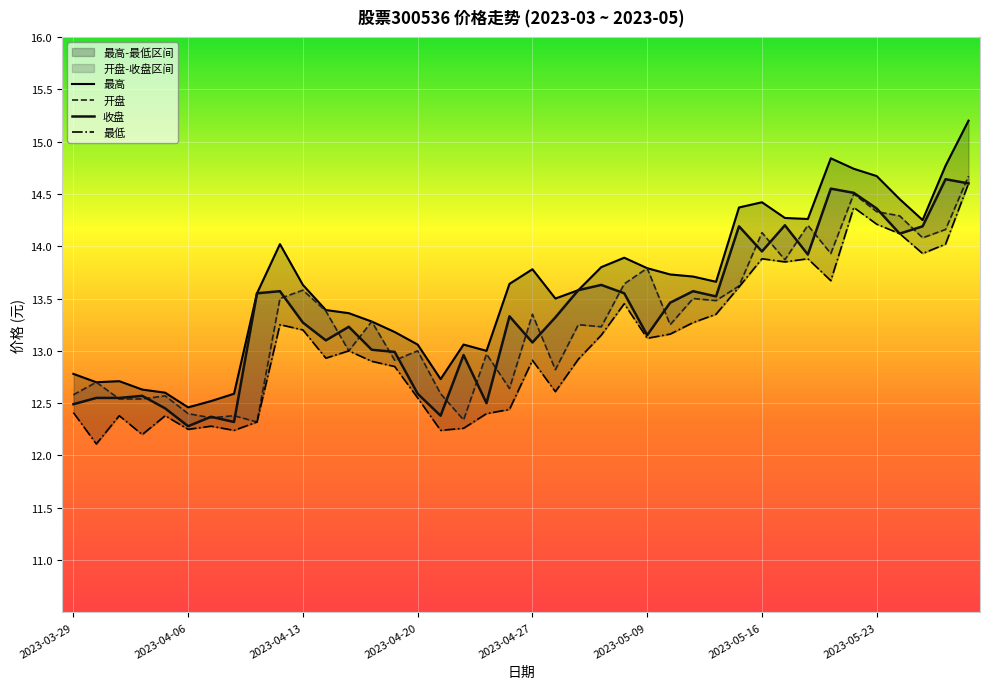

What is the label of the 2nd point from the right?

2023-05-26